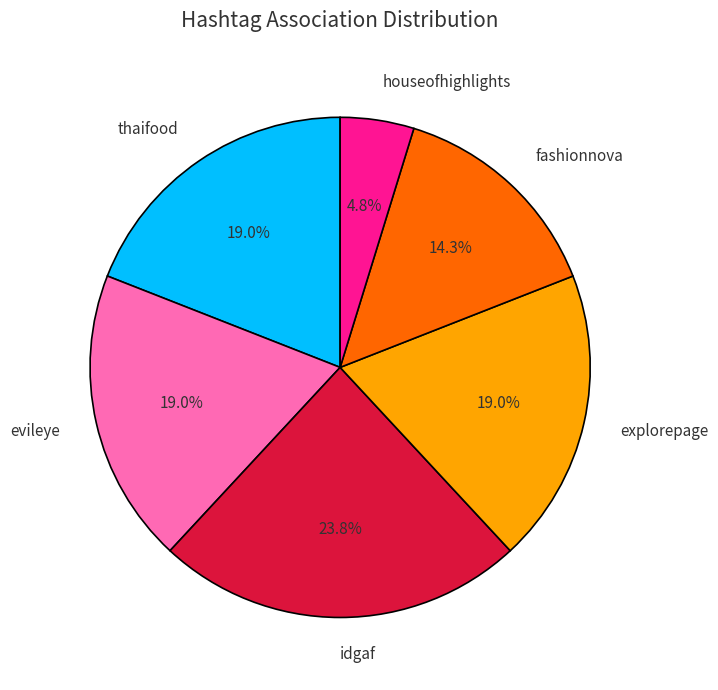

Is there any slice that represents more than half of the pie?

No